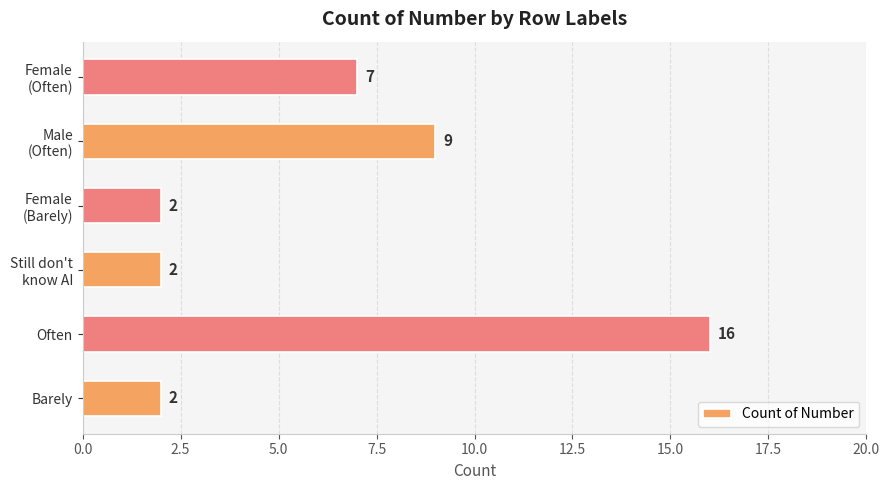

What is the average value?

6